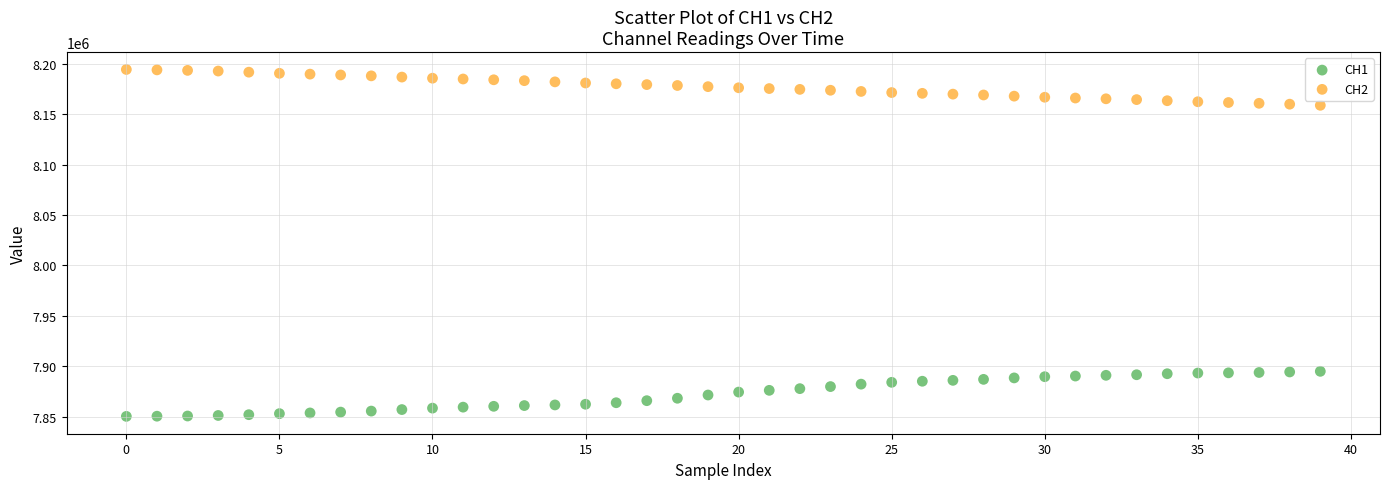

Which series contains the highest Y value?

CH2